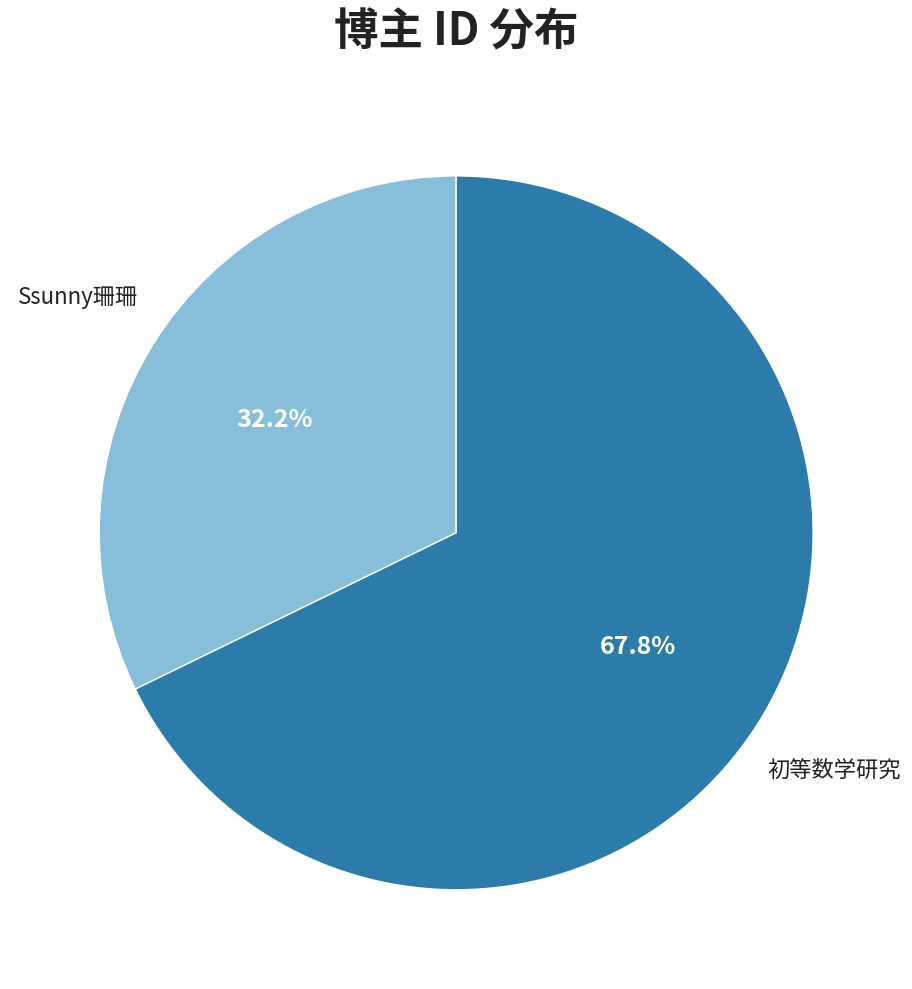

To the nearest percent, what is the difference between the largest and smallest slice percentages?

36%